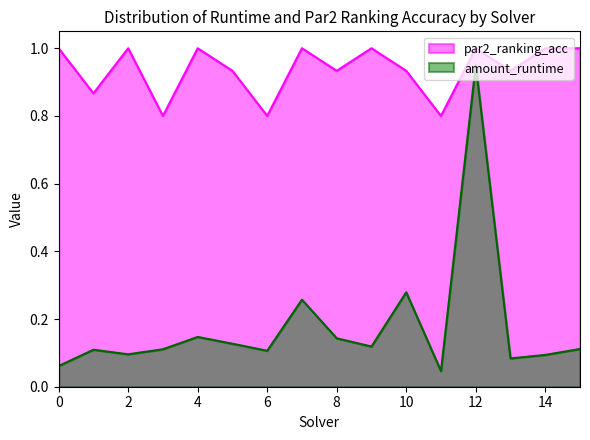

What is the sum of all amount_runtime values?

2.8